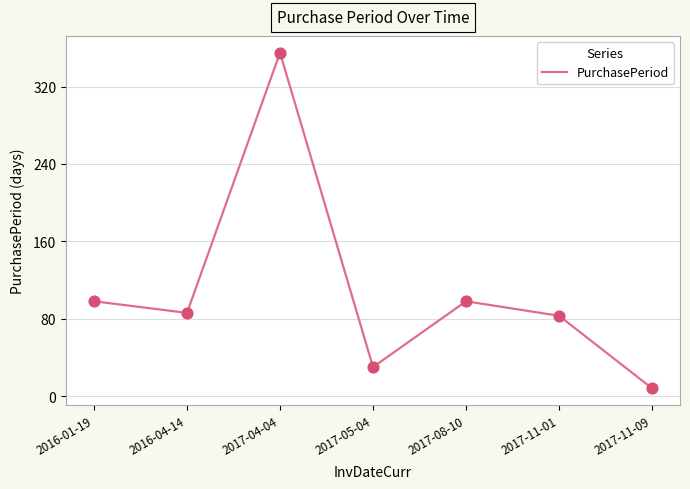

Approximately how many times larger is the value at 2016-04-14 compared to 2017-04-04?

0.2